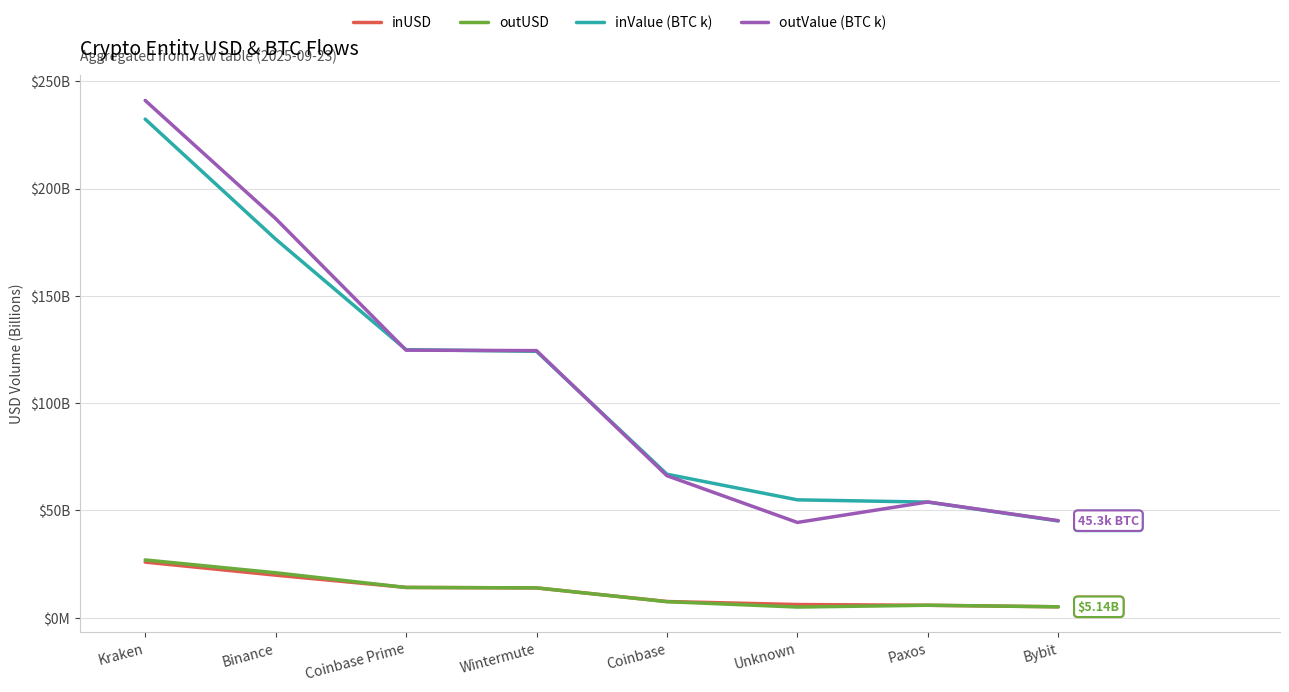

What position from the right is Paxos?

2